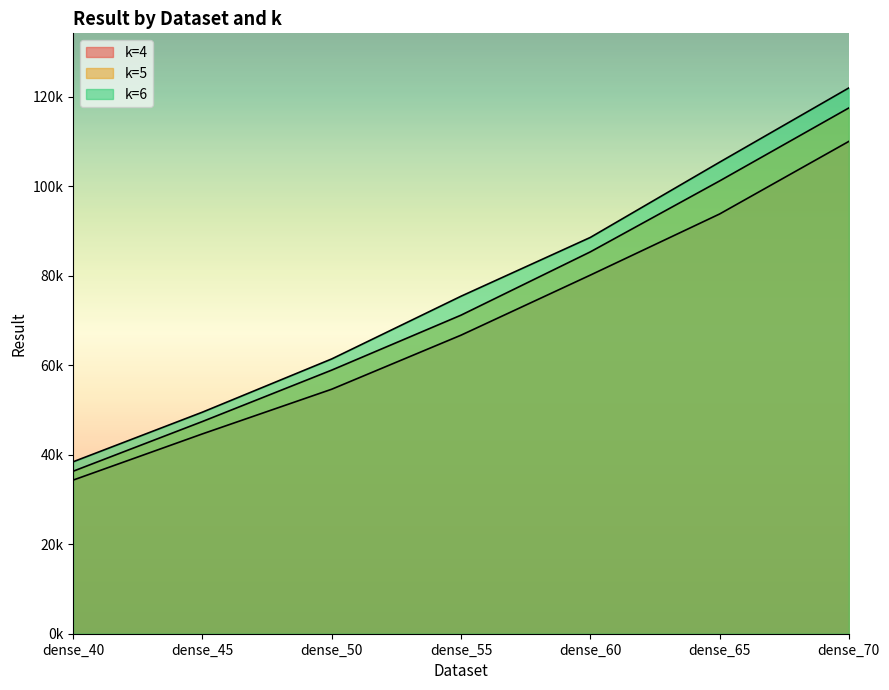

Which series has the largest range (max minus min)?

k=6